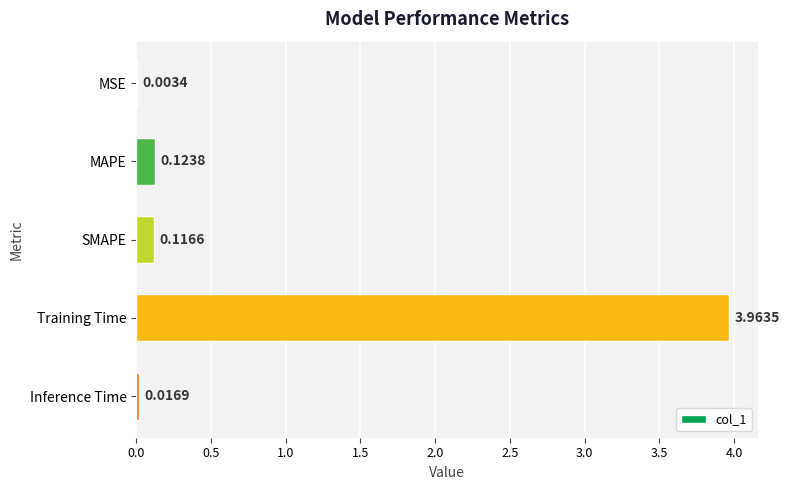

How many series are shown in this chart?

1